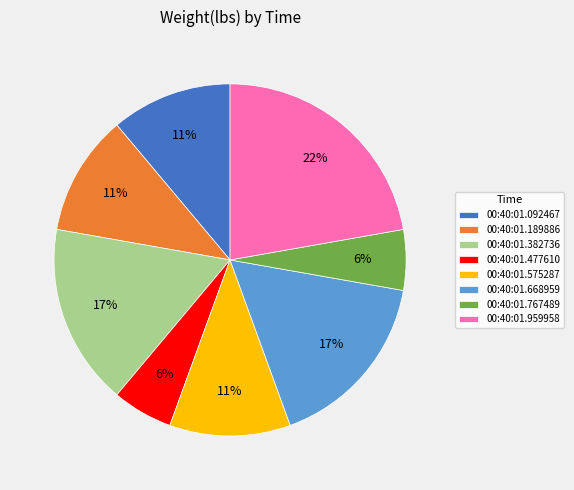

Which category has the biggest portion of the pie?

00:40:01.959958